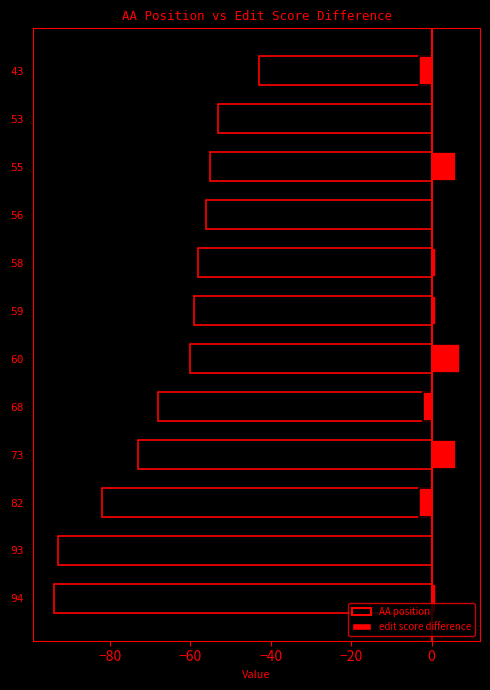

Count the edit score difference values in the range 0 to 6.

8